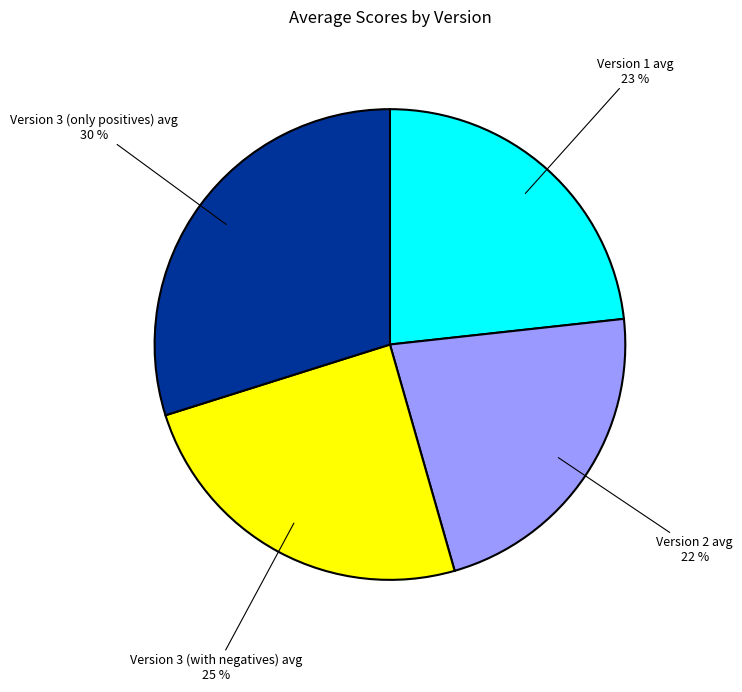

The Version 1 avg slice represents 10% of the pie. True or false?

False